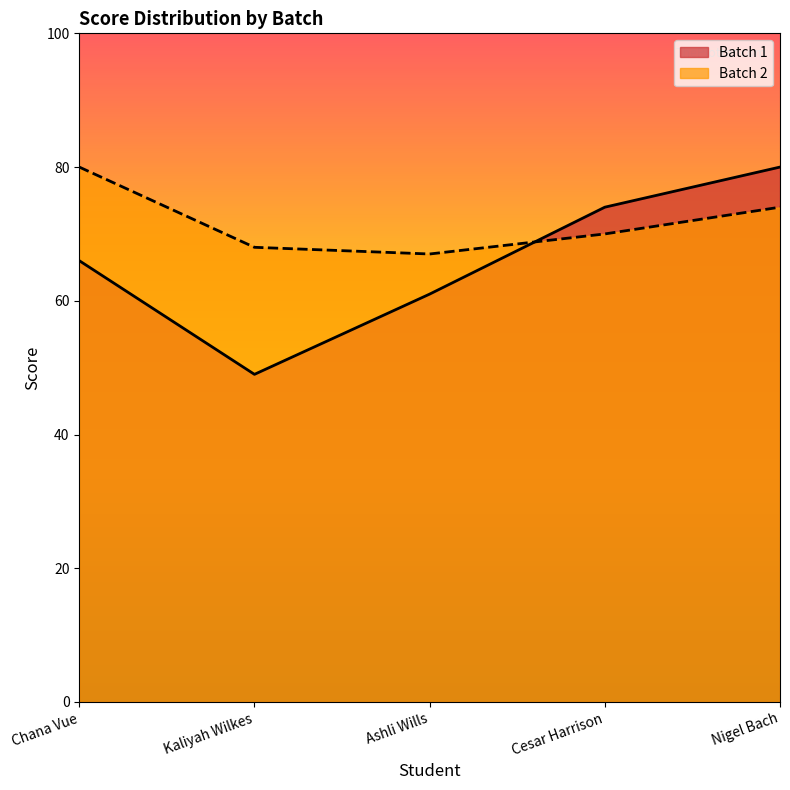

How many lines are shown in the chart?

2